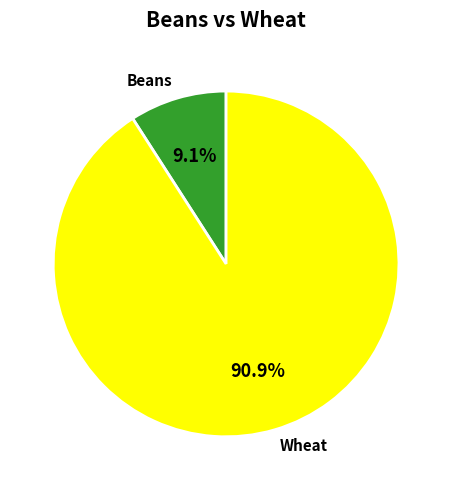

What is the largest slice in the pie chart?

Wheat